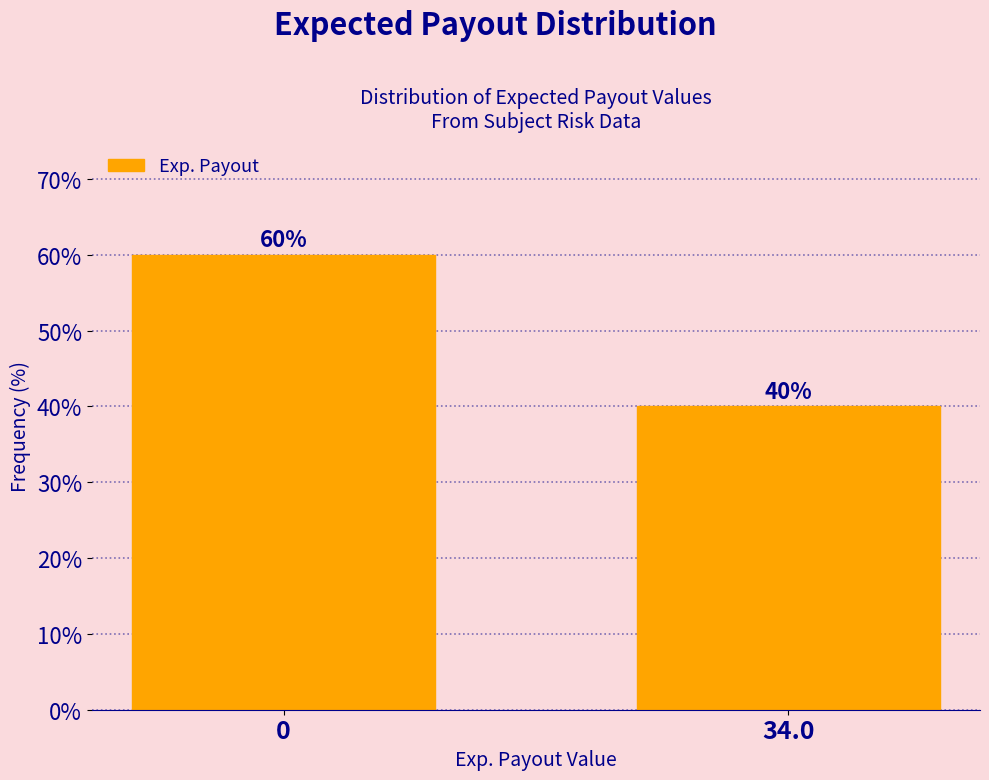

Reading left to right, extract all data points from this chart.

60	40